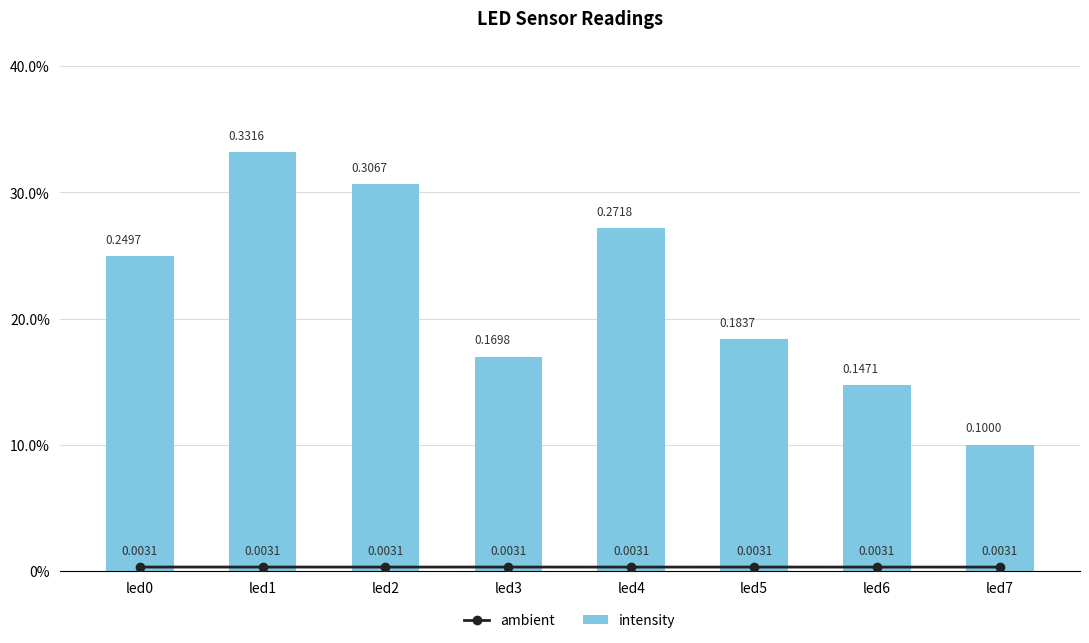

Which has a higher value, led6 or led3?

led3